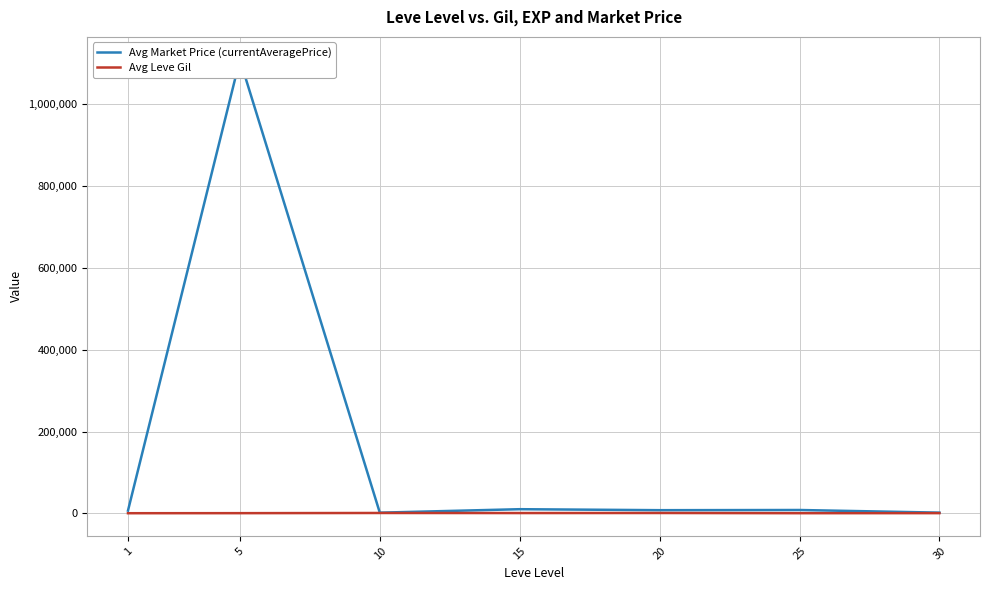

What is the difference between the highest and lowest values at 20?

6885.5